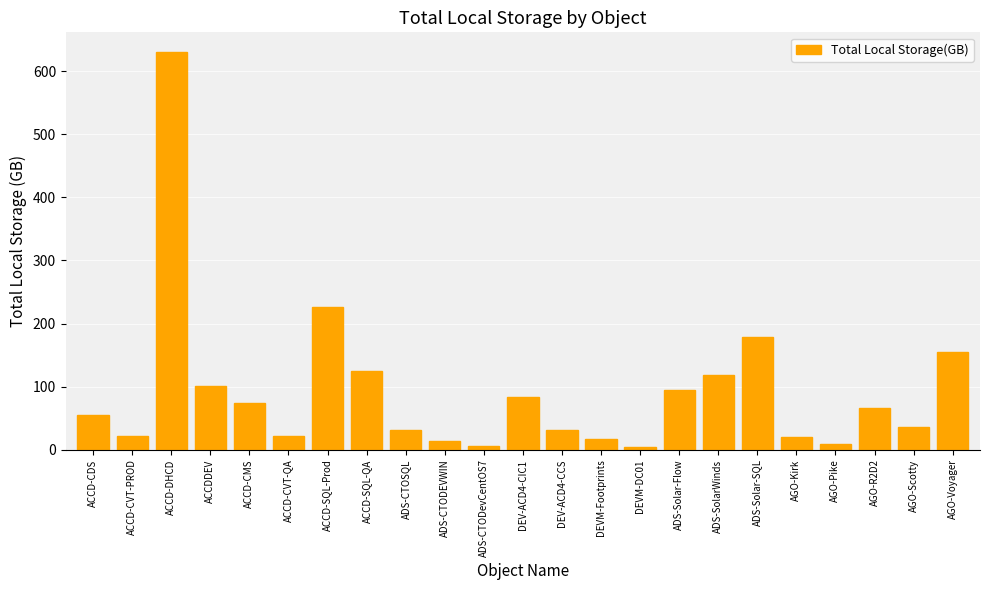

What is the difference between the maximum and minimum values?

626.3